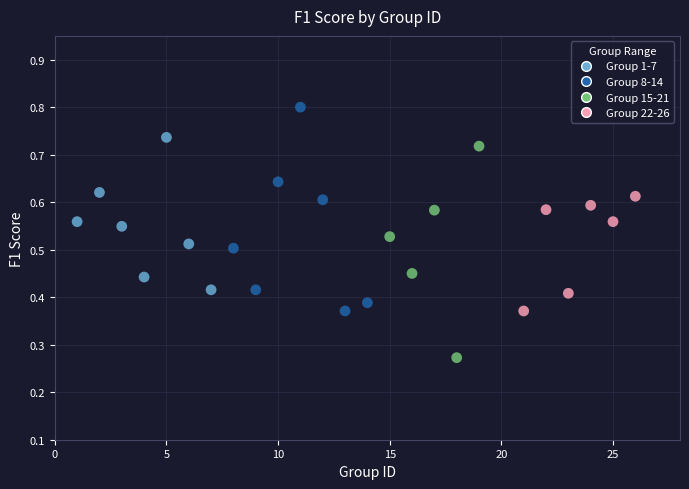

What is the range of X values (max minus min)?

25.0